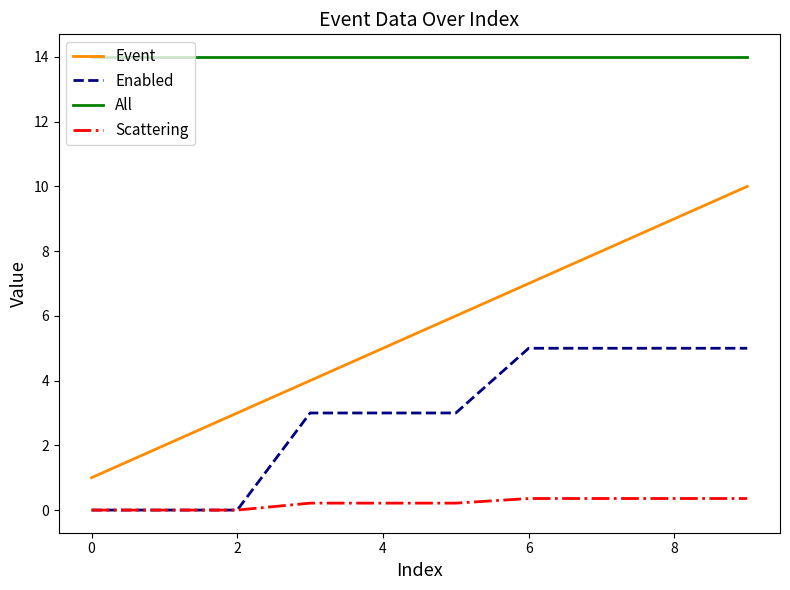

True or false: All and Event intersect in this chart.

False